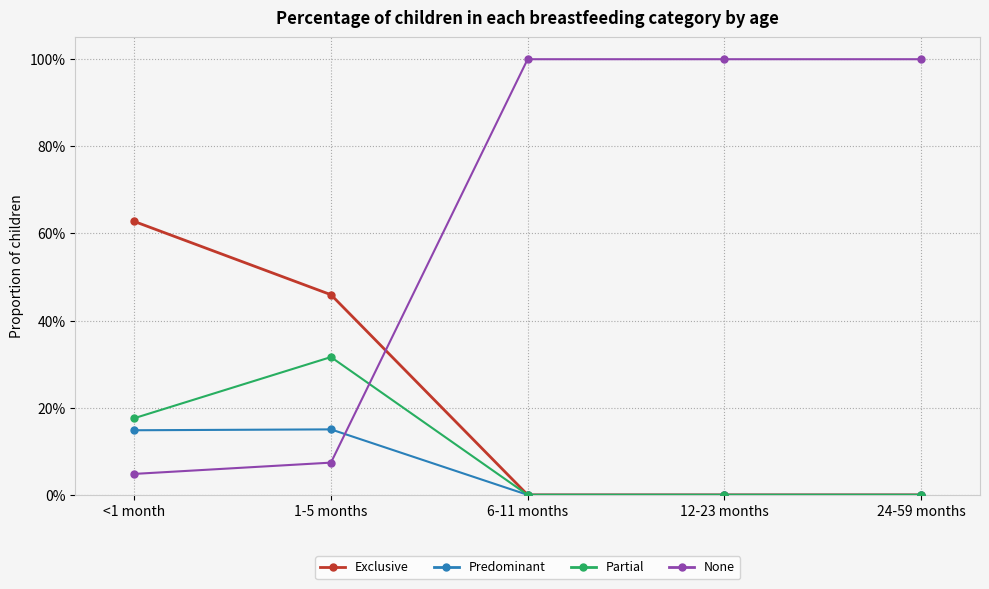

Which series ends up on top after the final intersection of Partial and None?

None